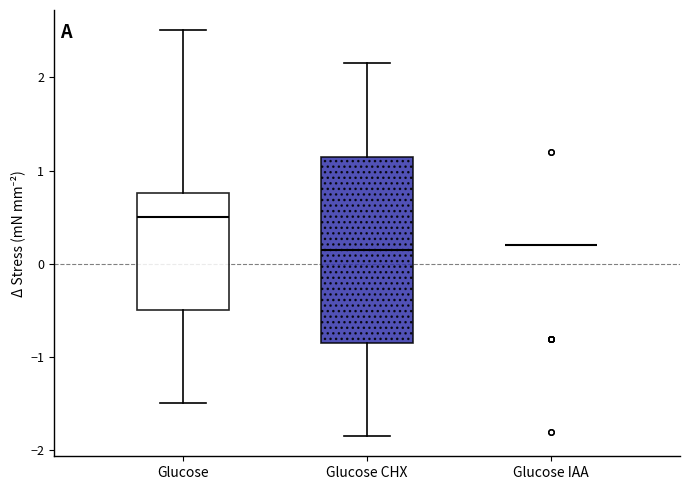

Comparing the boxes themselves (not the whiskers), which one is the tallest?

Glucose CHX